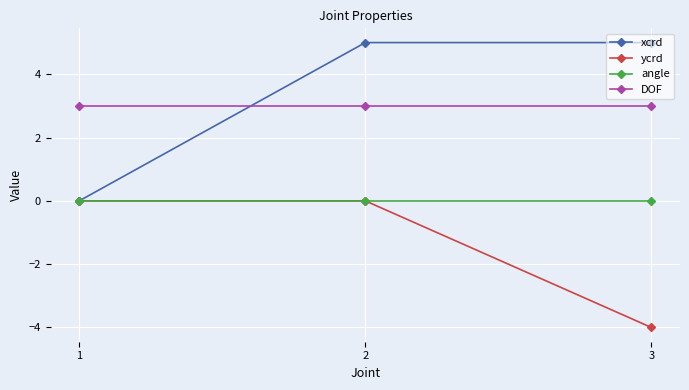

How many series are shown in this chart?

4